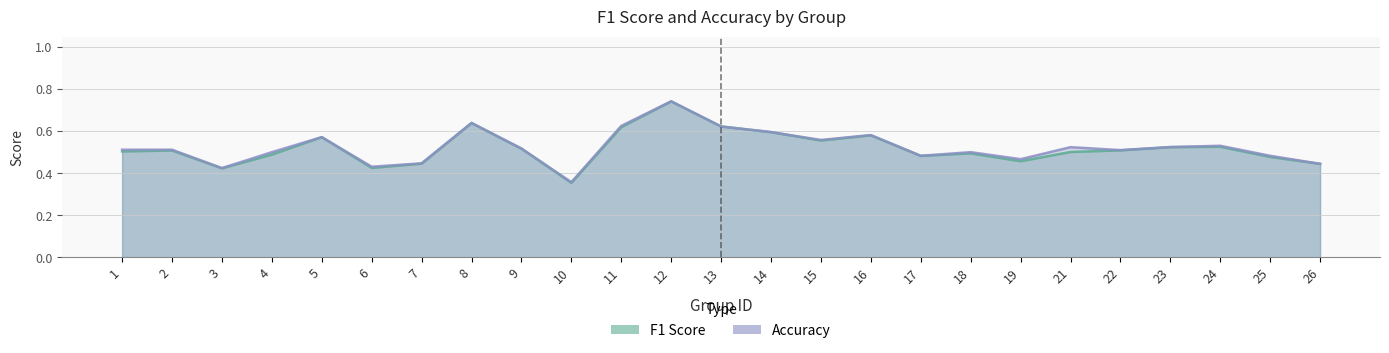

At 22, list the series in order from smallest to largest.

f1, accuracy